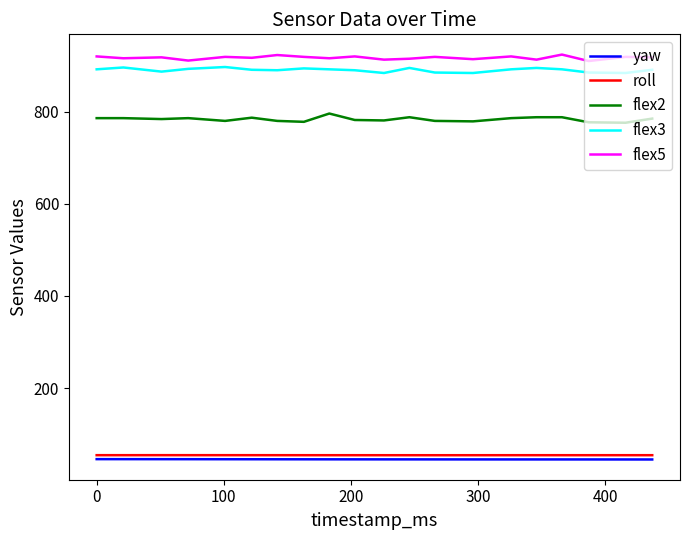

True or false: yaw and flex2 cross at least once.

False